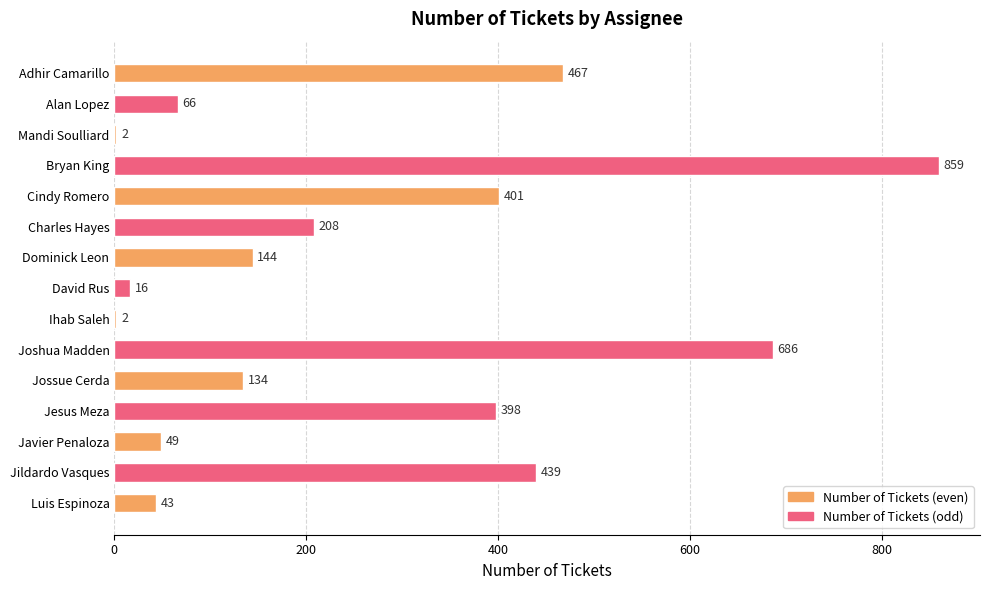

Count the number of data series in this chart.

1